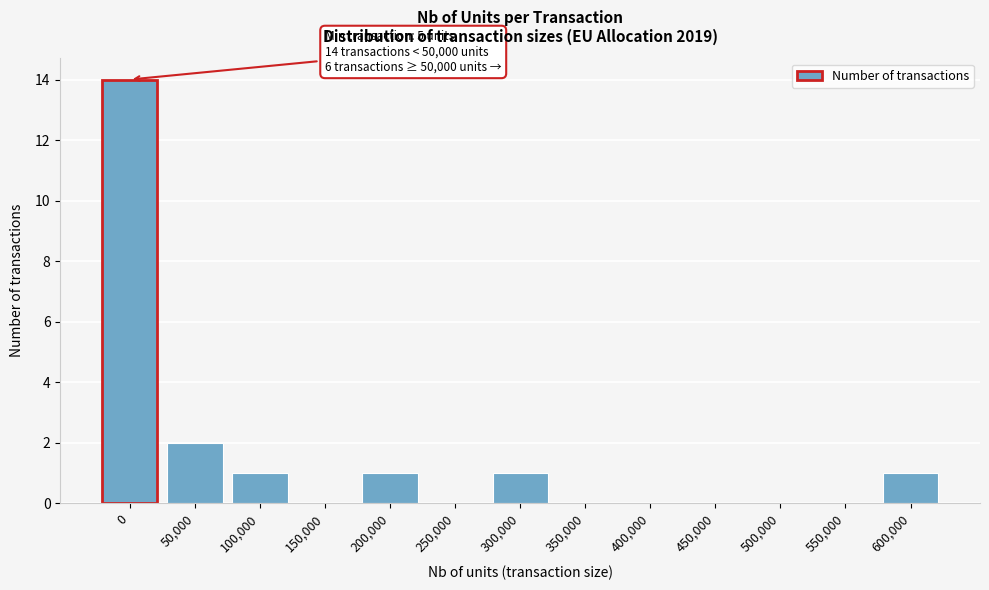

Between 200,000 and 250,000, which is larger?

200,000